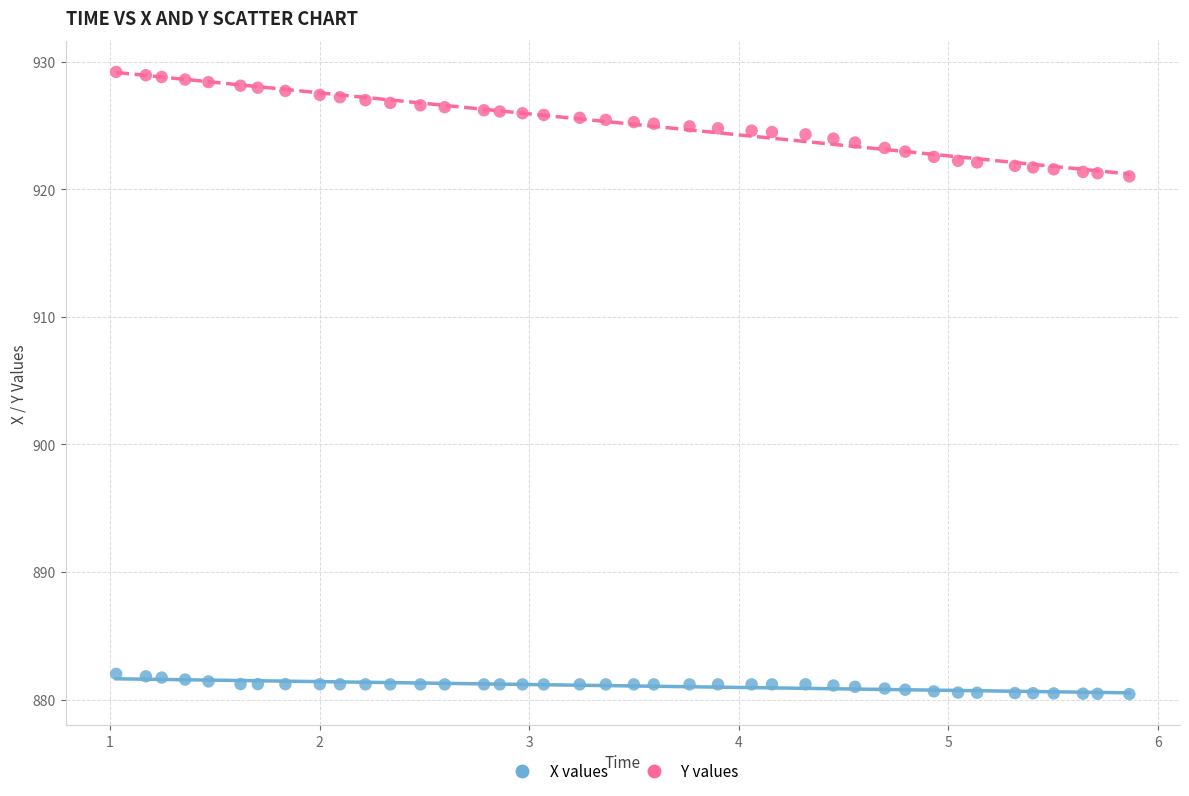

Which series has the widest spread of Y values?

Y values